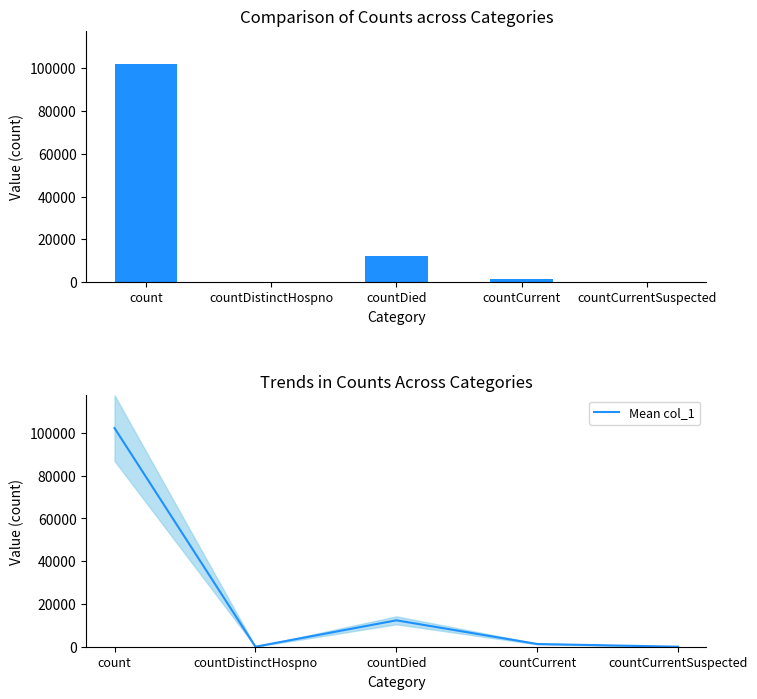

What value does the col_1 series have at countDied, to the nearest 100?

12300